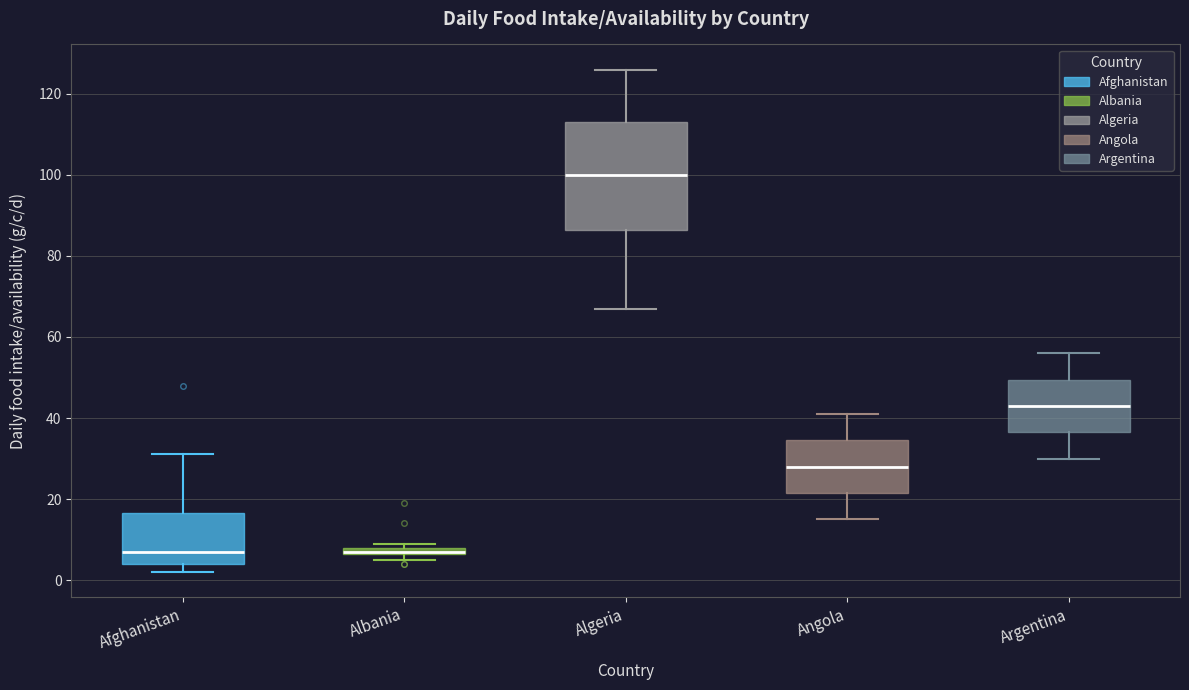

Which box is the tallest, from its lower edge to its upper edge?

Algeria